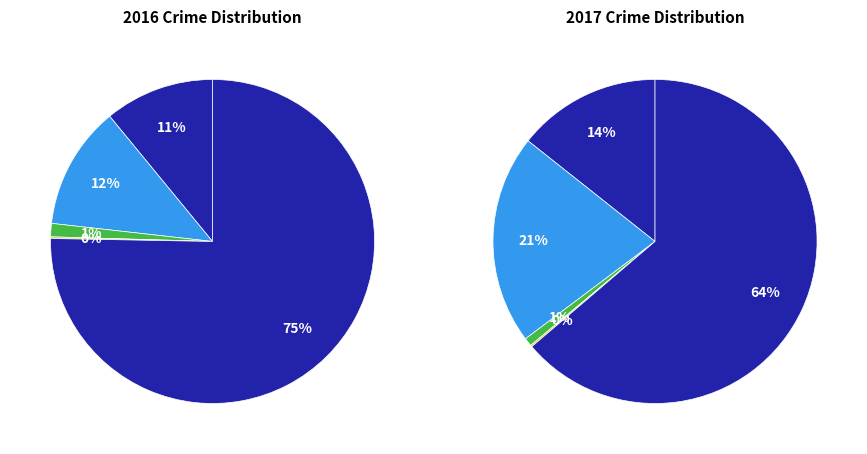

The values_2017 slice represents 21% of the pie. True or false?

True